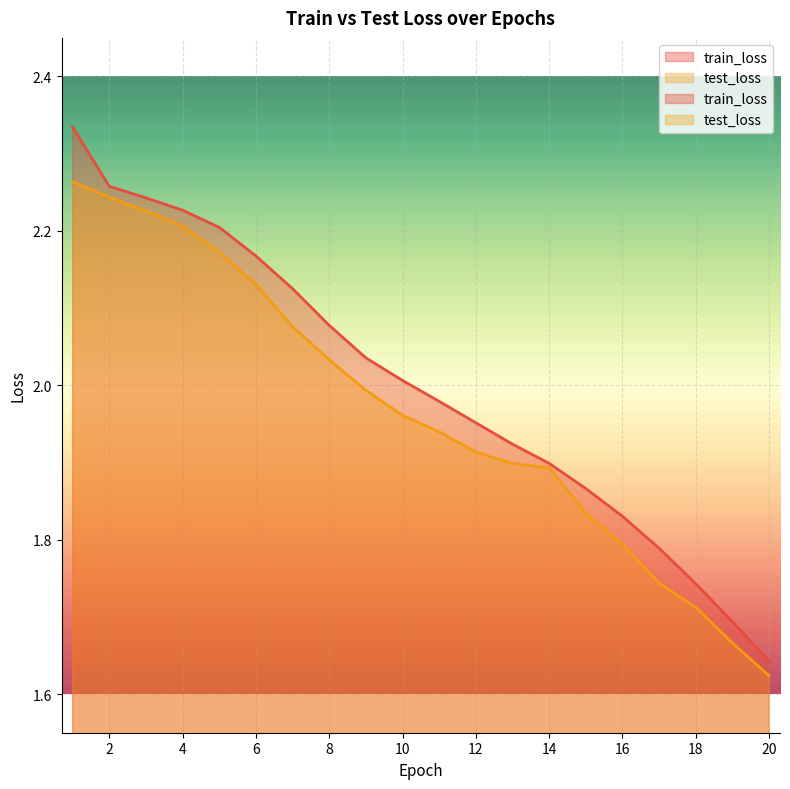

List the series in order of their overall mean, highest first.

train_loss, test_loss